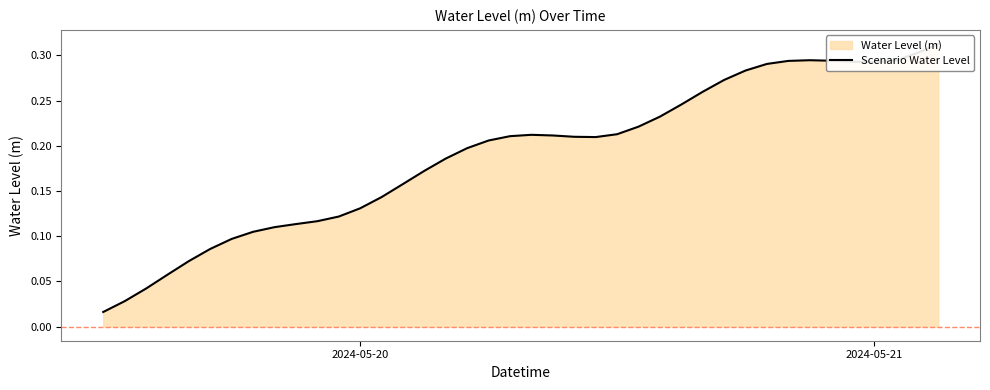

True or false: the data shows 0.0 at 10.

False